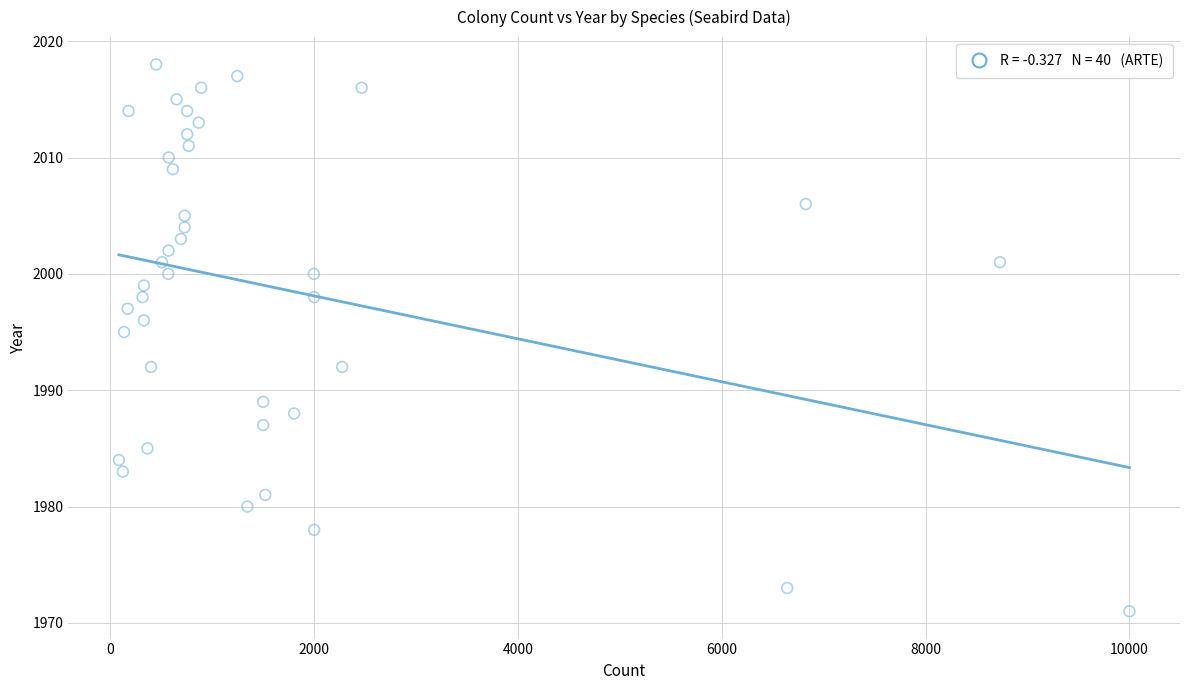

What Y value in the scatter plot is closest to 1994?

1995